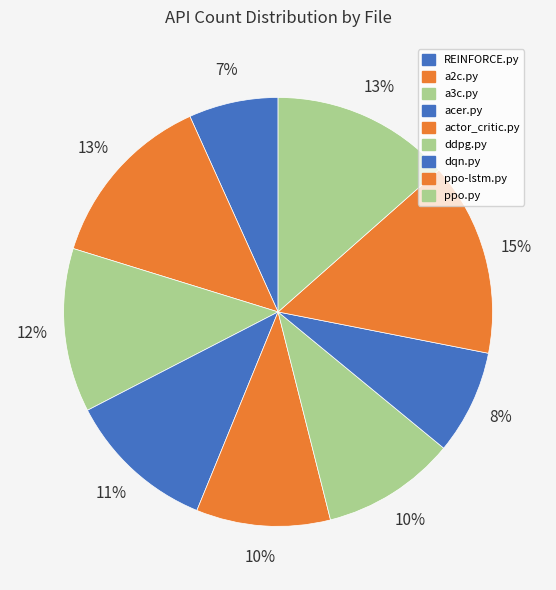

How many slices are in this pie chart?

9